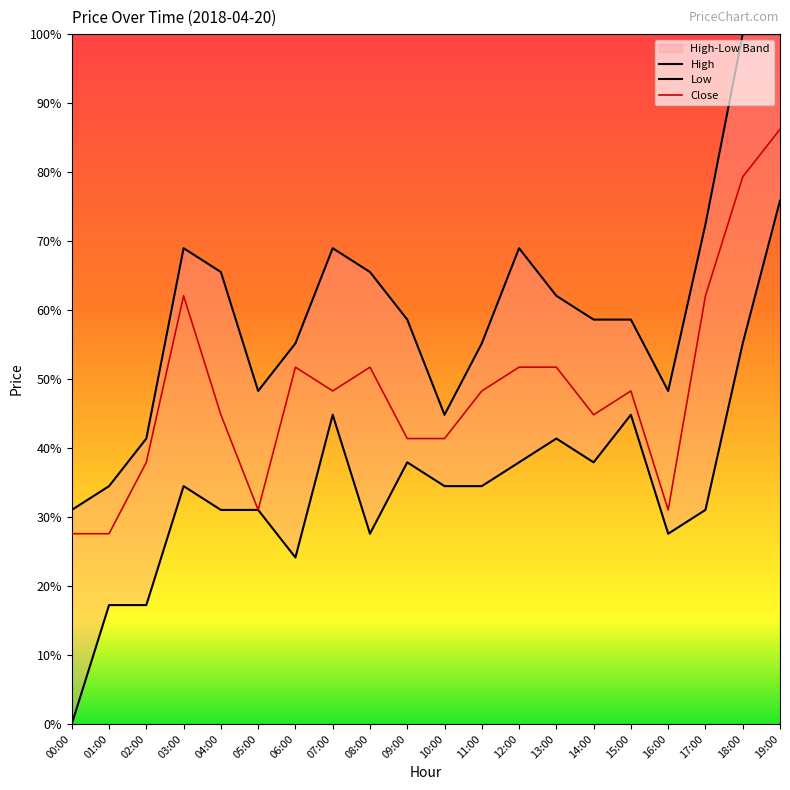

What is the difference between the highest and lowest values at 01:00?

0.2